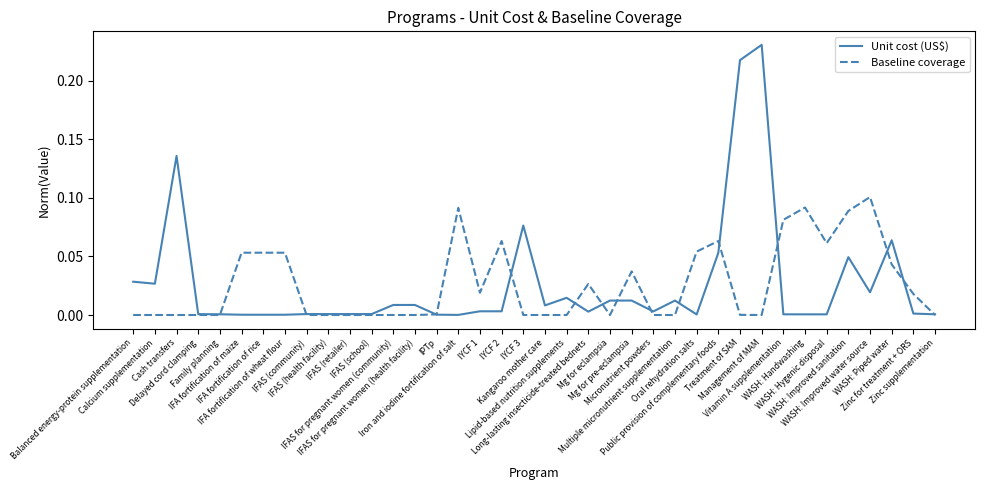

The value of Baseline coverage at IFA fortification of maize is 0.0. True or false?

False